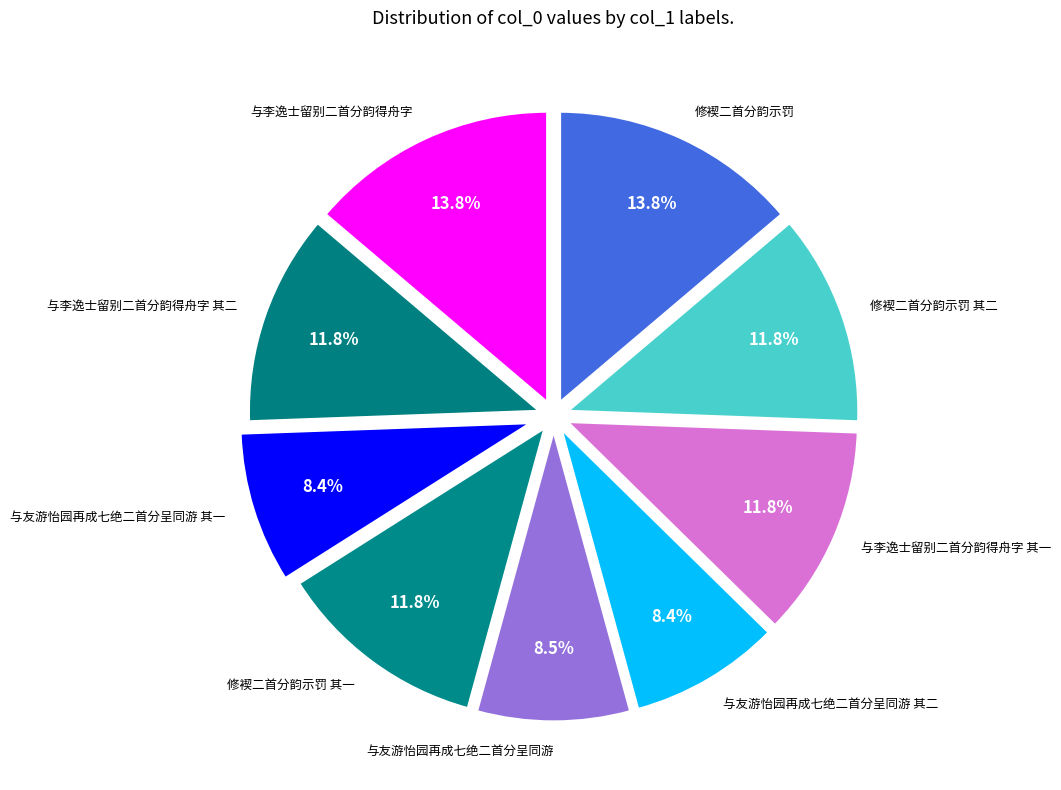

Count the number of slices in the pie.

9